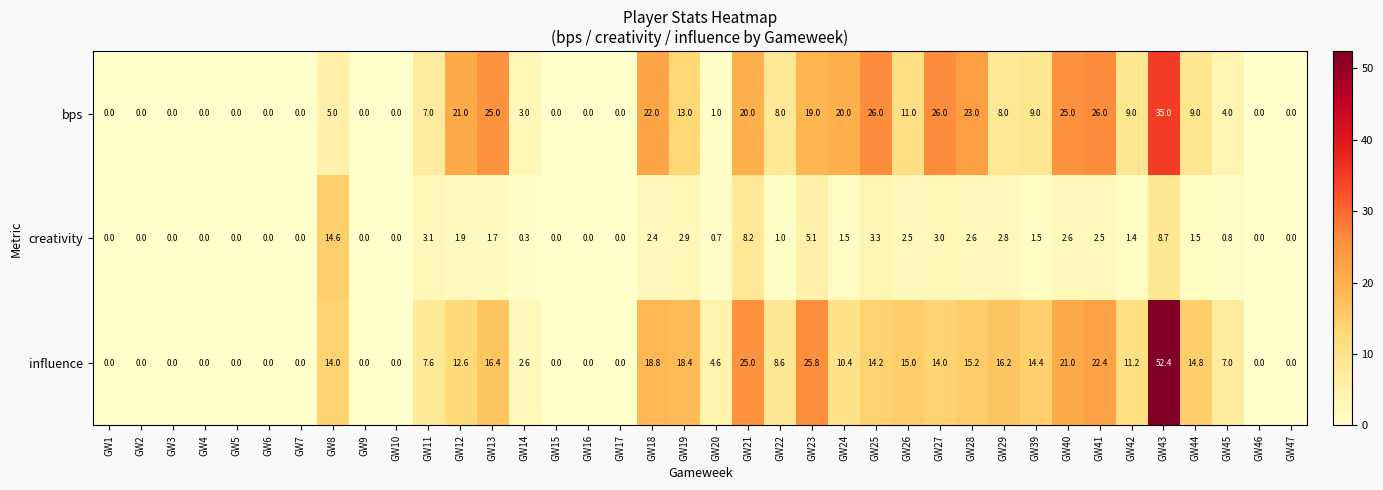

True or false: creativity has a value of 0.0 at GW2.

True